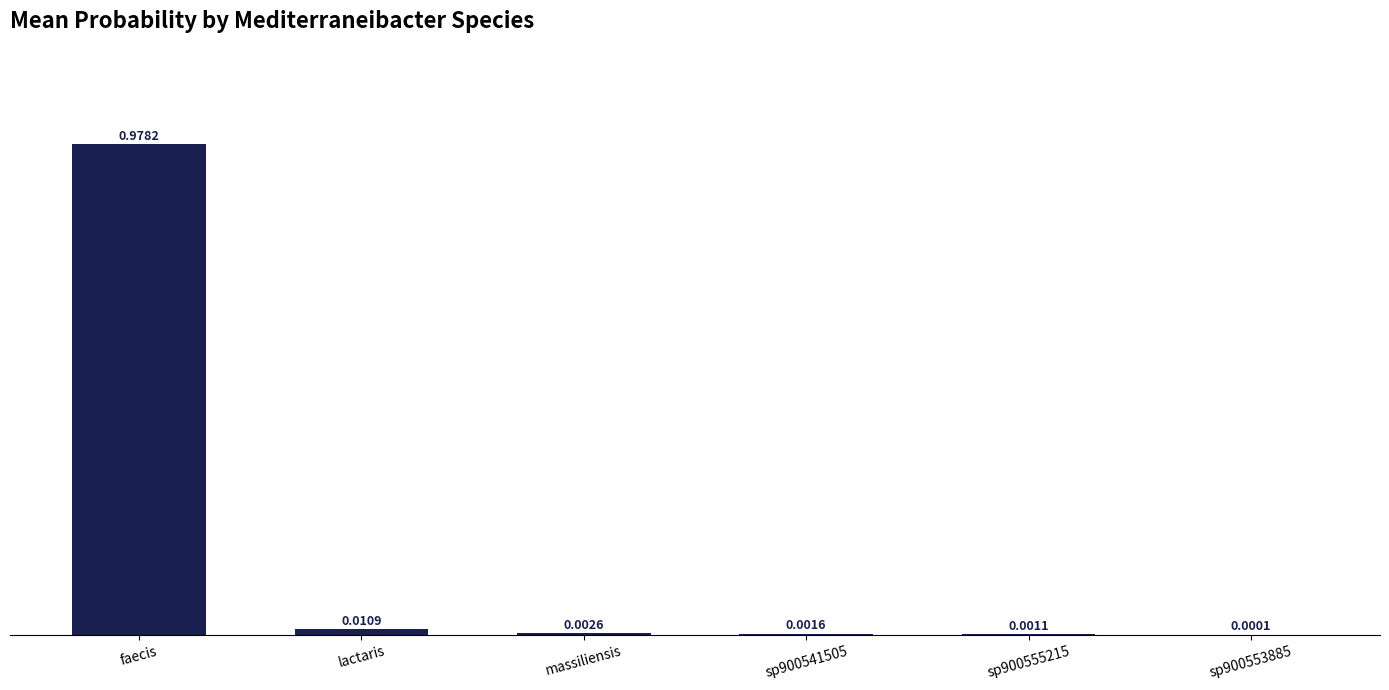

Between sp900541505 and sp900555215, which is larger?

sp900541505